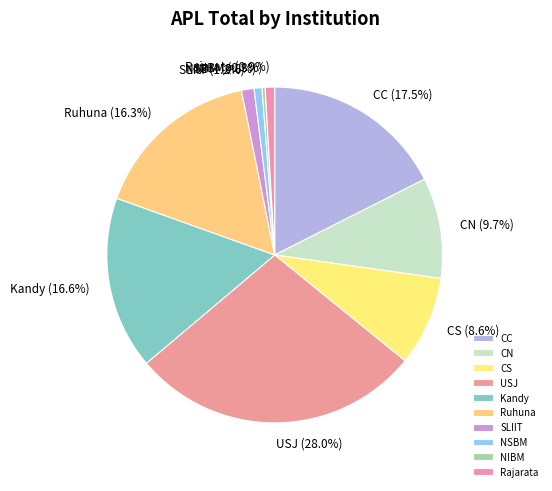

Which slice is the largest?

USJ